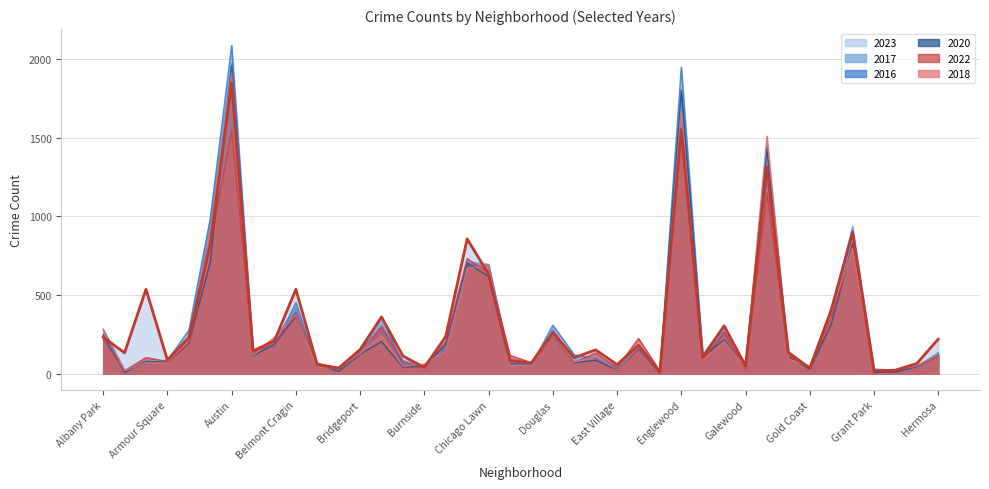

Where do 2022 and 2018 first cross each other?

Andersonville and Archer Heights